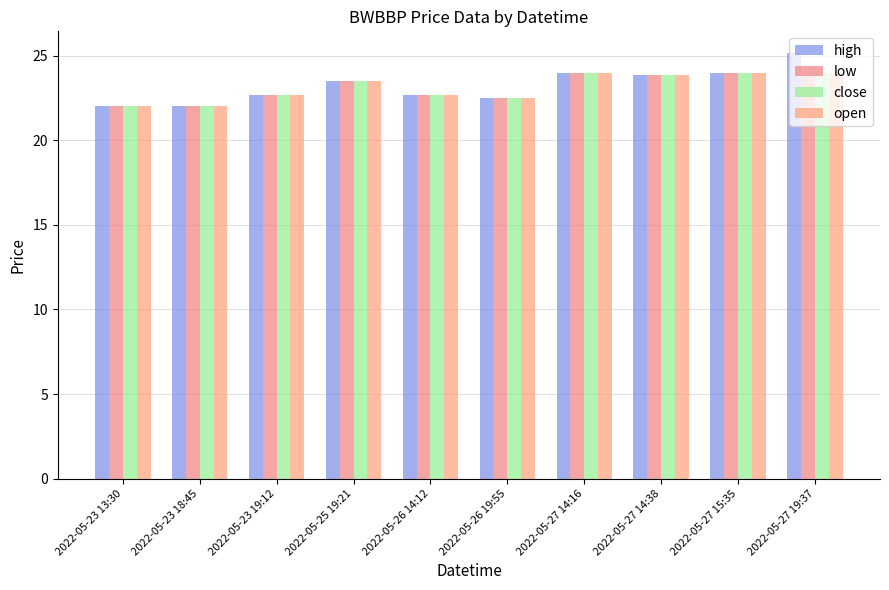

What is the label of the 2nd bar from the left?

2022-05-23 18:45